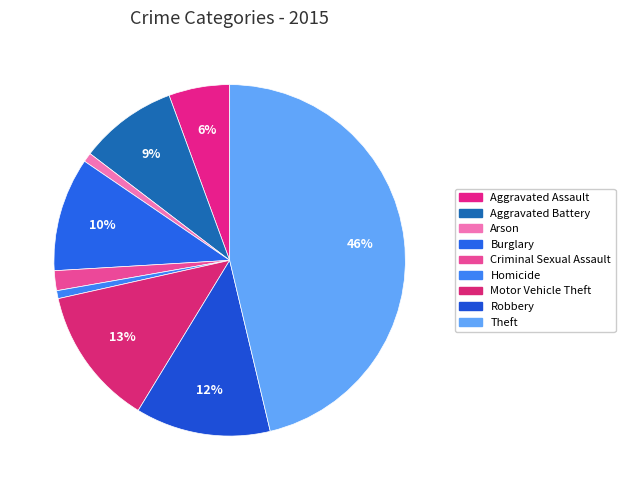

How many slices are in this pie chart?

9